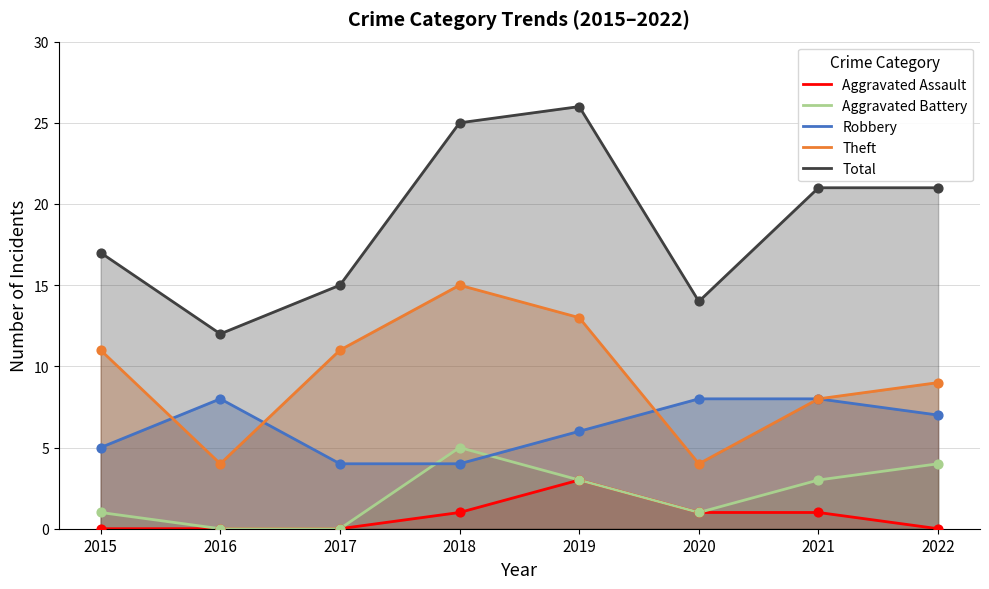

What is the total value across all series at 2016?

24